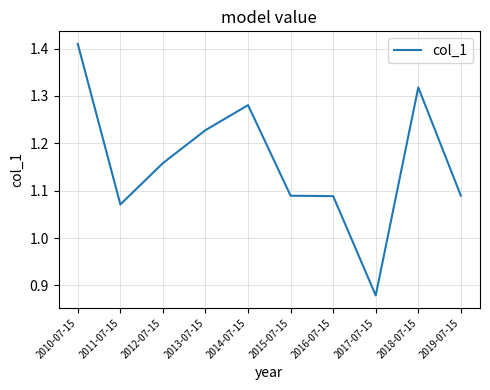

What position from the left is 2015-07-15?

6